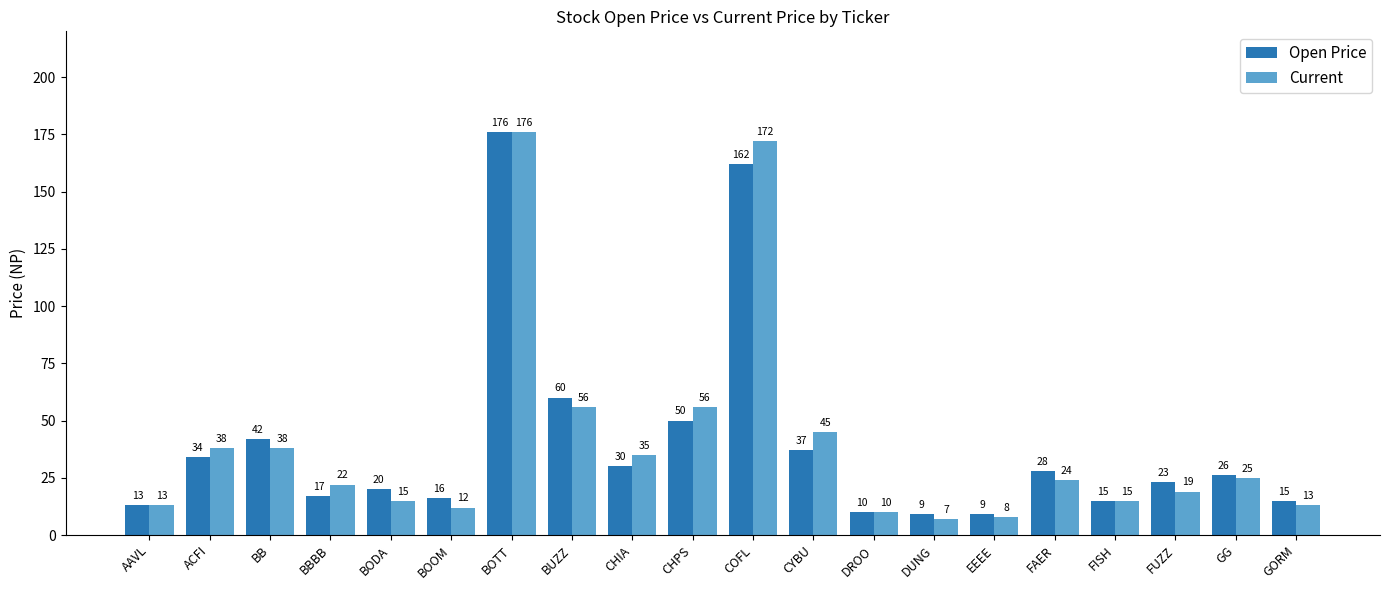

What is the difference between the highest and lowest values at BUZZ?

4